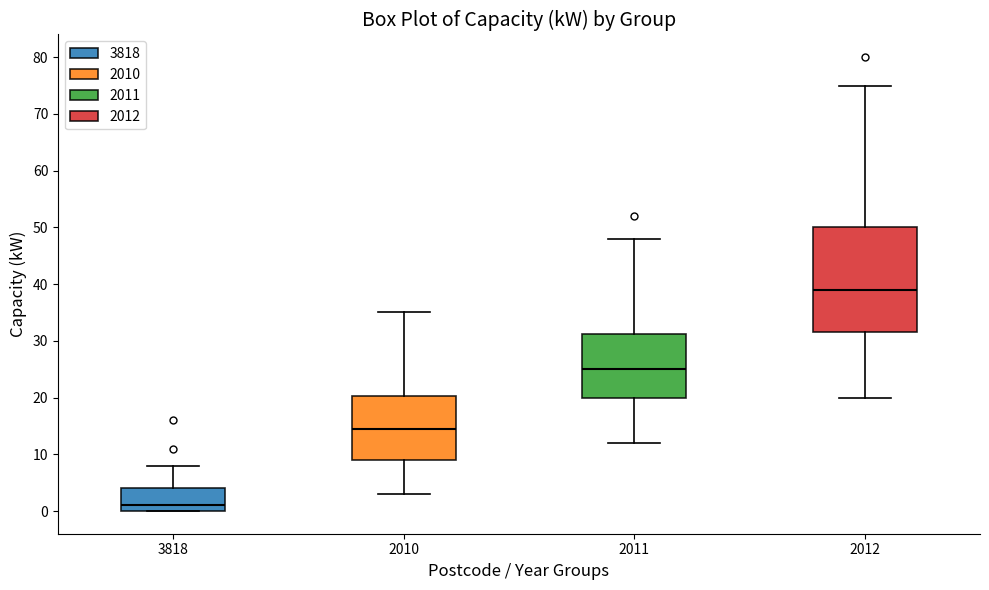

Which box is the tallest, from its lower edge to its upper edge?

2012